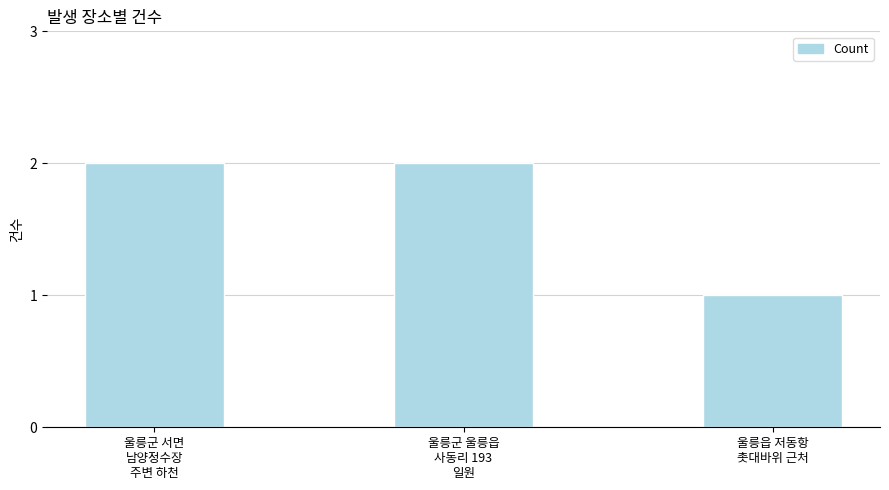

What position from the left is 울릉군 울릉읍
사동리 193
일원?

2